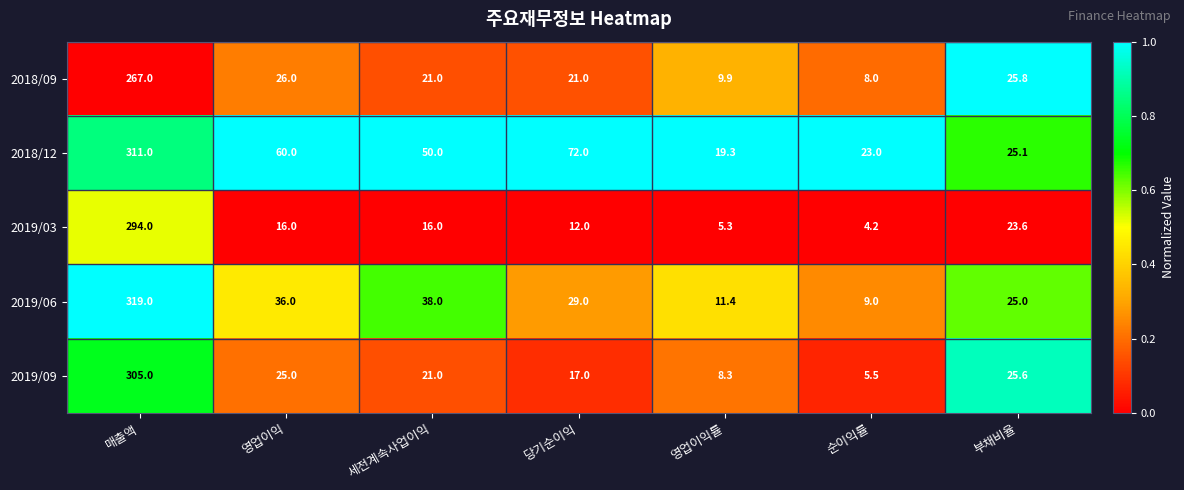

What is the total value across all series at 당기순이익?

151.0